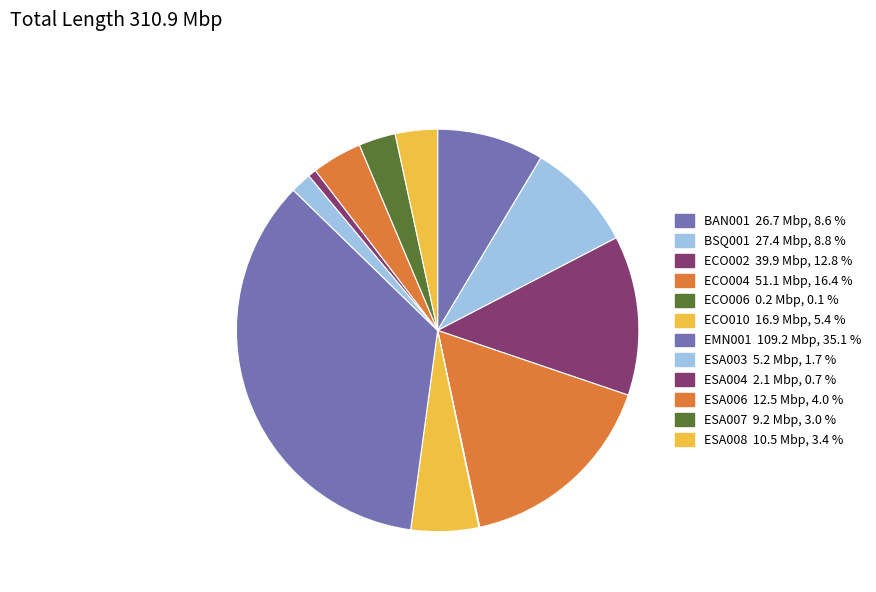

To the nearest percent, what portion does ESA007 represent?

3%